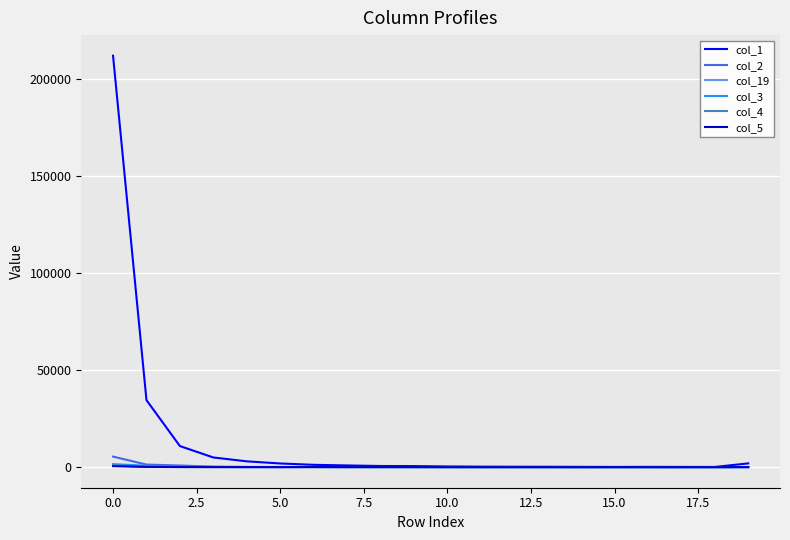

Which series has the largest total across all categories?

col_1